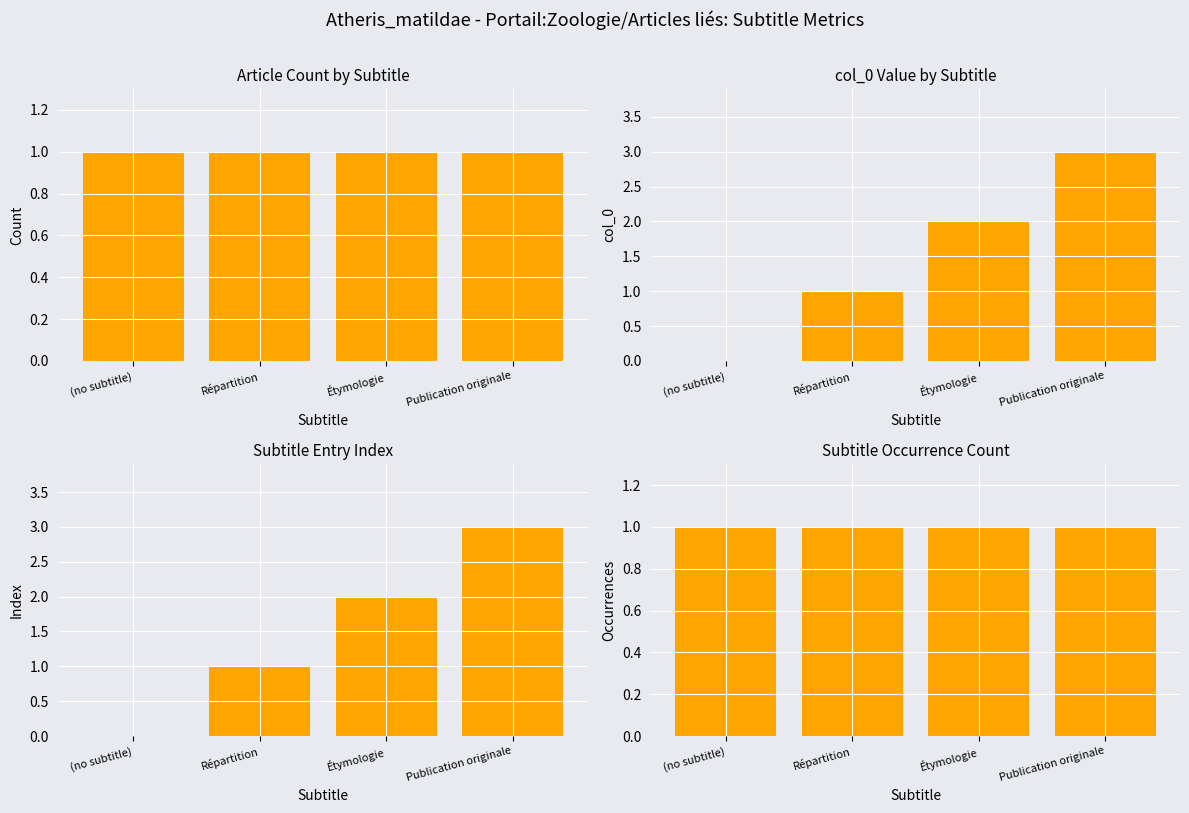

At how many categories does at least one series exceed 1?

2